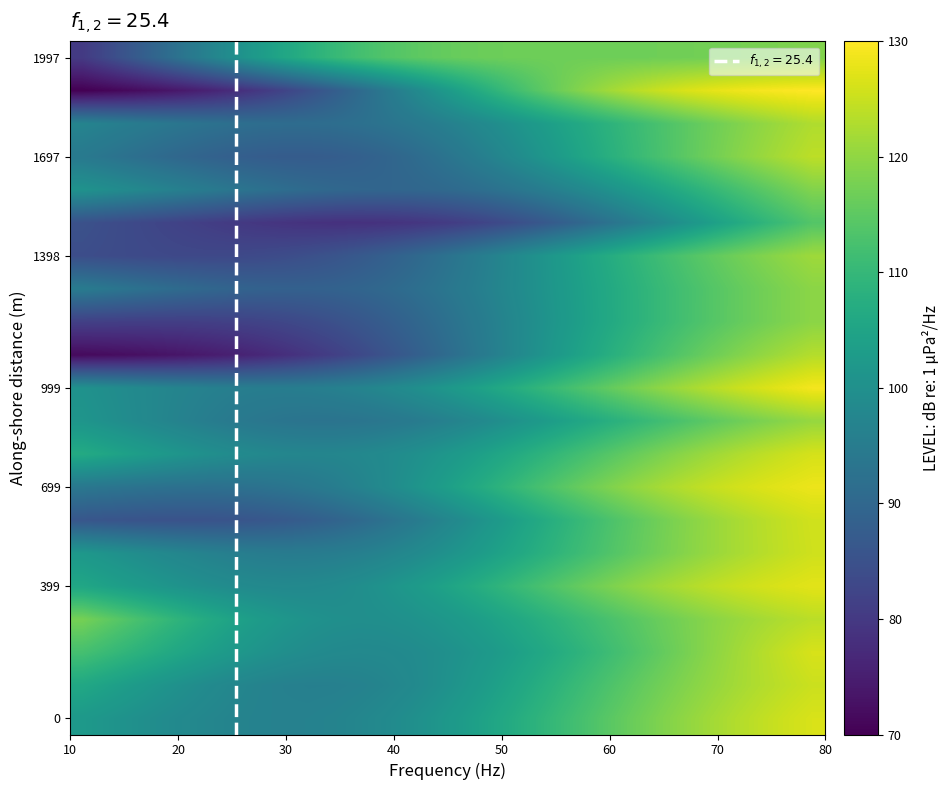

What is the maximum value shown in the chart?

130.0